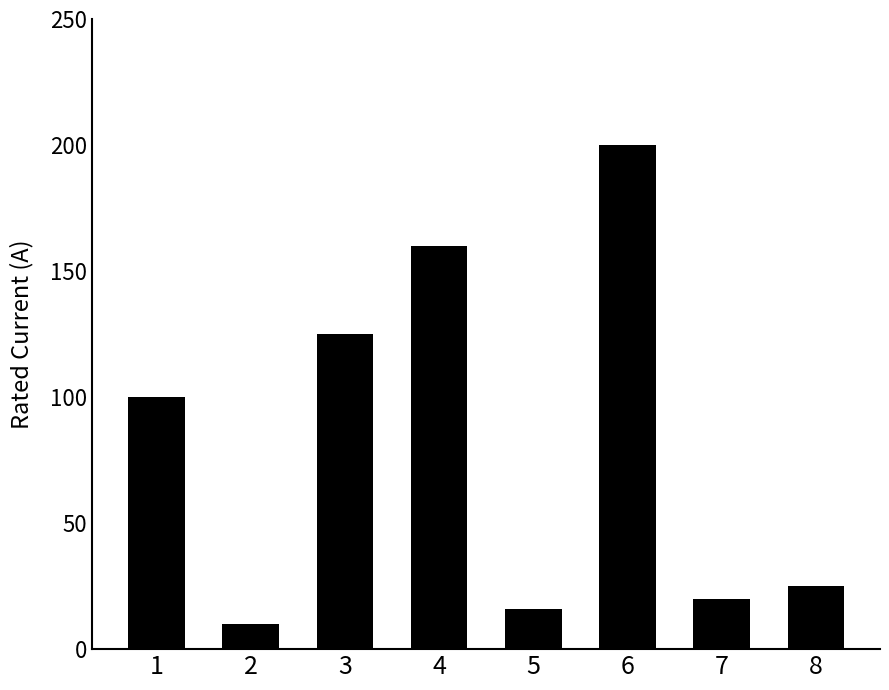

Rank the categories by value from highest to lowest.

6, 4, 3, 1, 8, 7, 5, 2